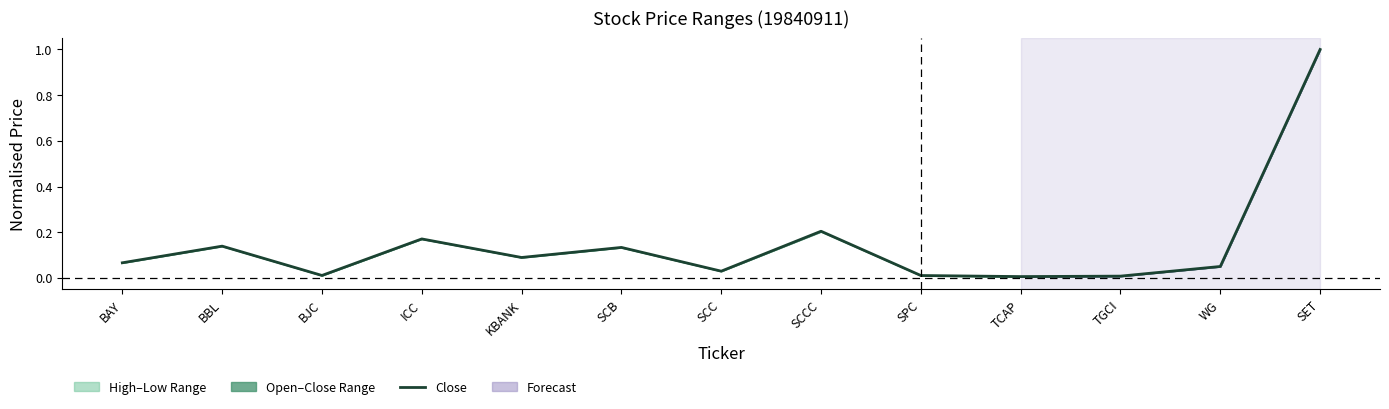

How many interior local valleys (lower than both neighbors) does the data have?

4